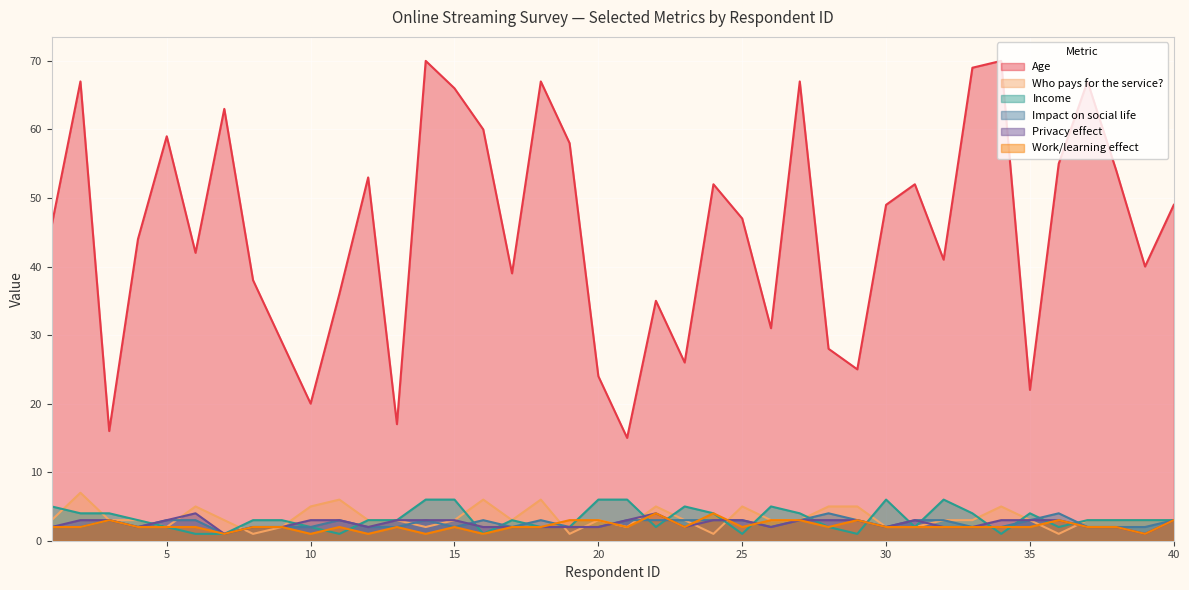

At 18, list the series in order from smallest to largest.

Income, Privacy effect, Work/learning effect, Impact on social life, Who pays for the service?, Age